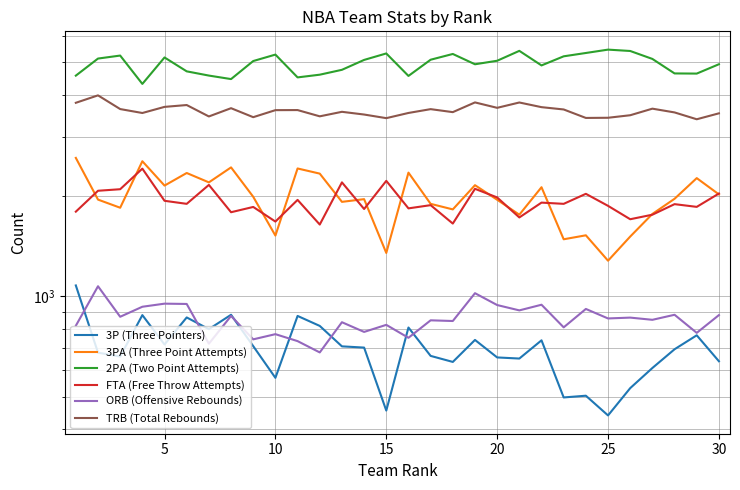

Is the value of FTA (Free Throw Attempts) at 22 greater than the value of TRB (Total Rebounds) at 11?

No